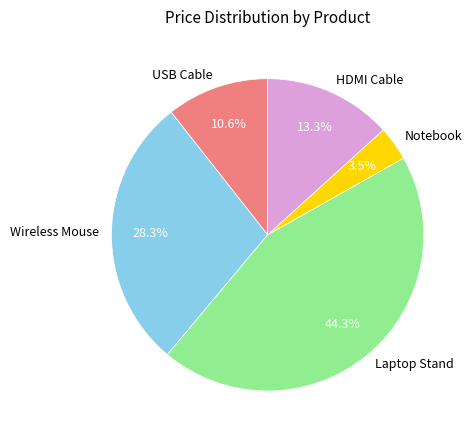

Count the number of slices in the pie.

5